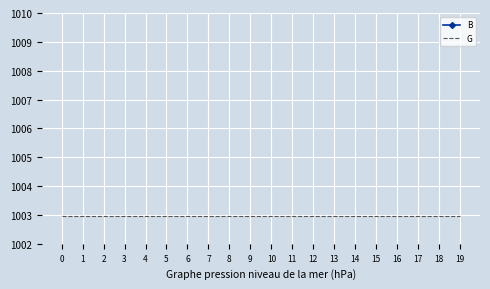

List the series in order of their overall mean, highest first.

B, G